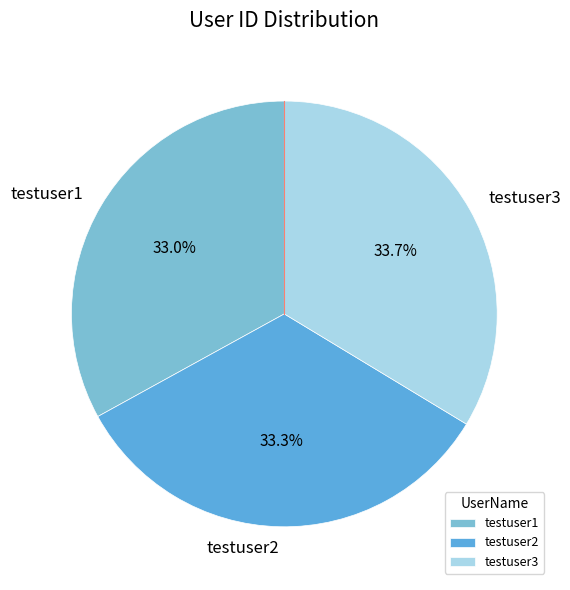

To the nearest percent, what percentage of the pie is testuser3?

34%